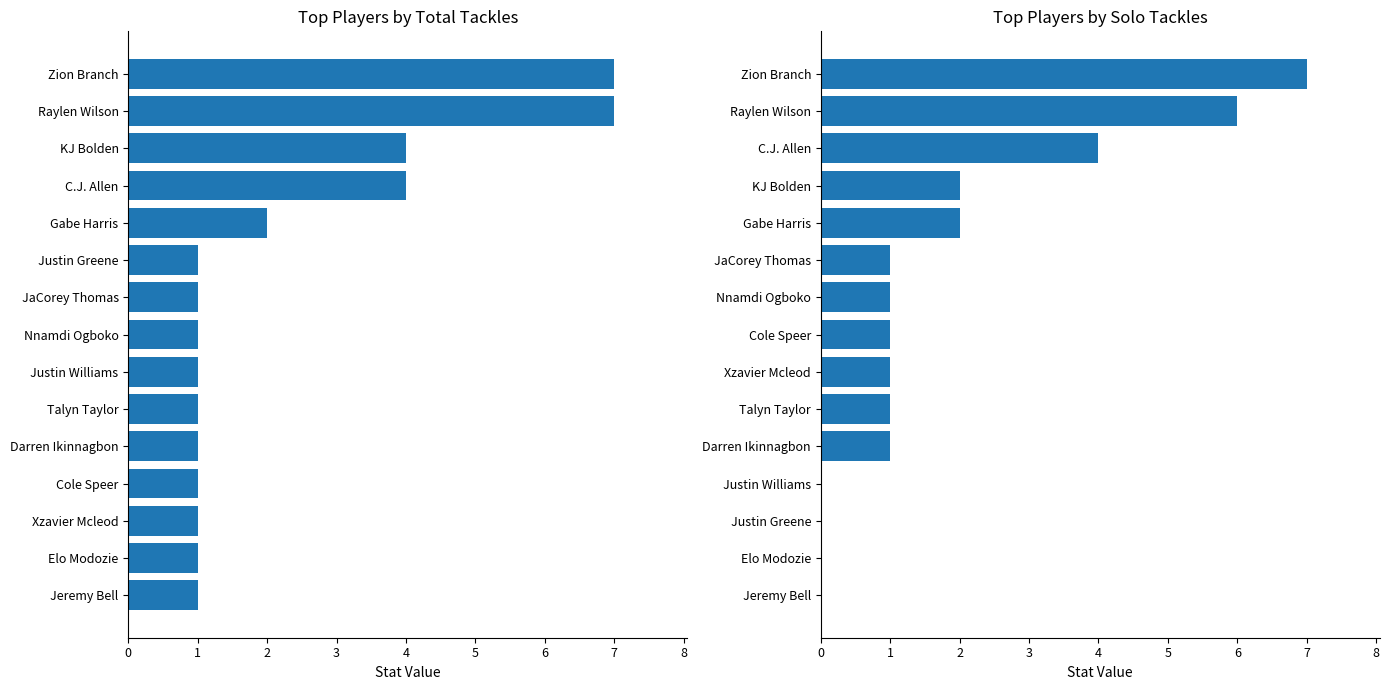

Are the bars grouped side by side (vs. stacked)?

Yes